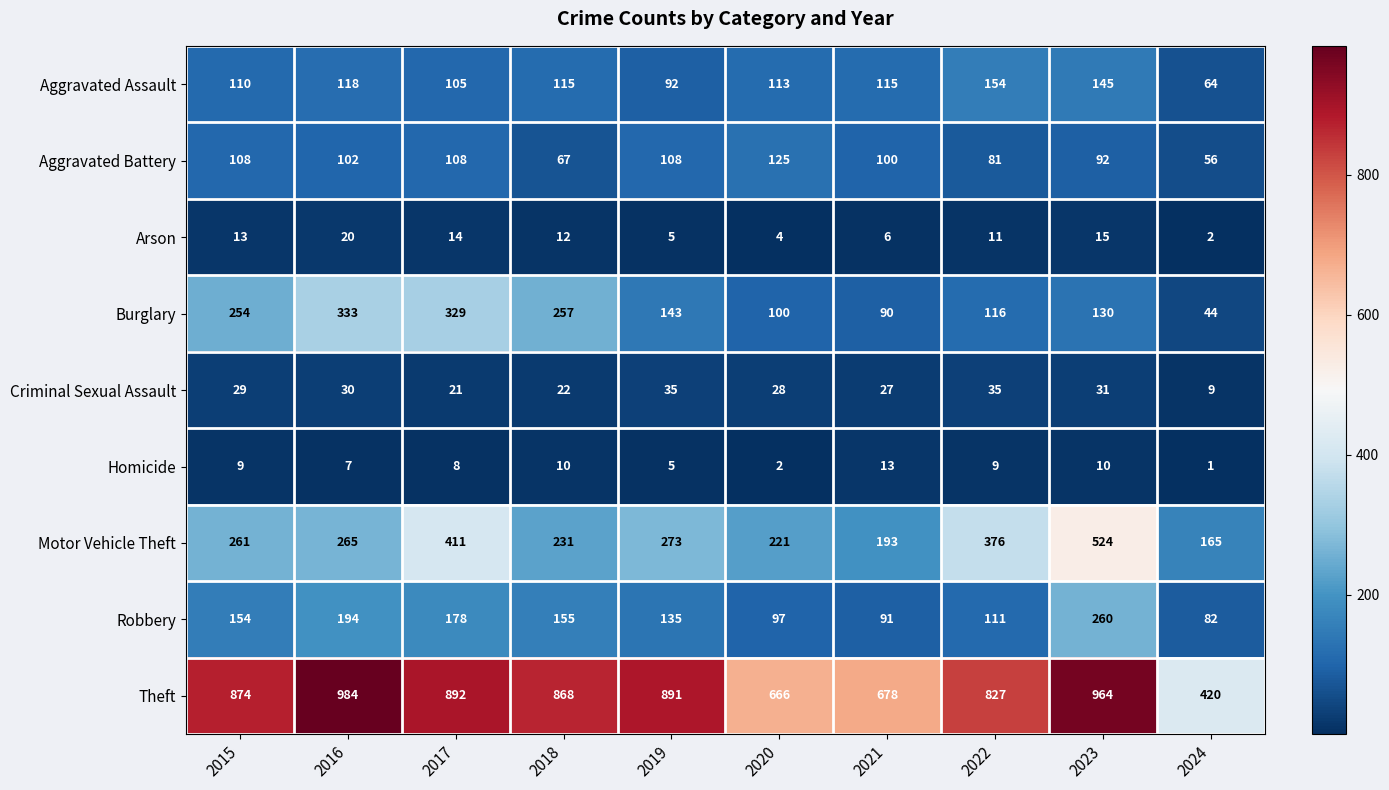

True or false: Criminal Sexual Assault has a value of 30 at 2016.

True